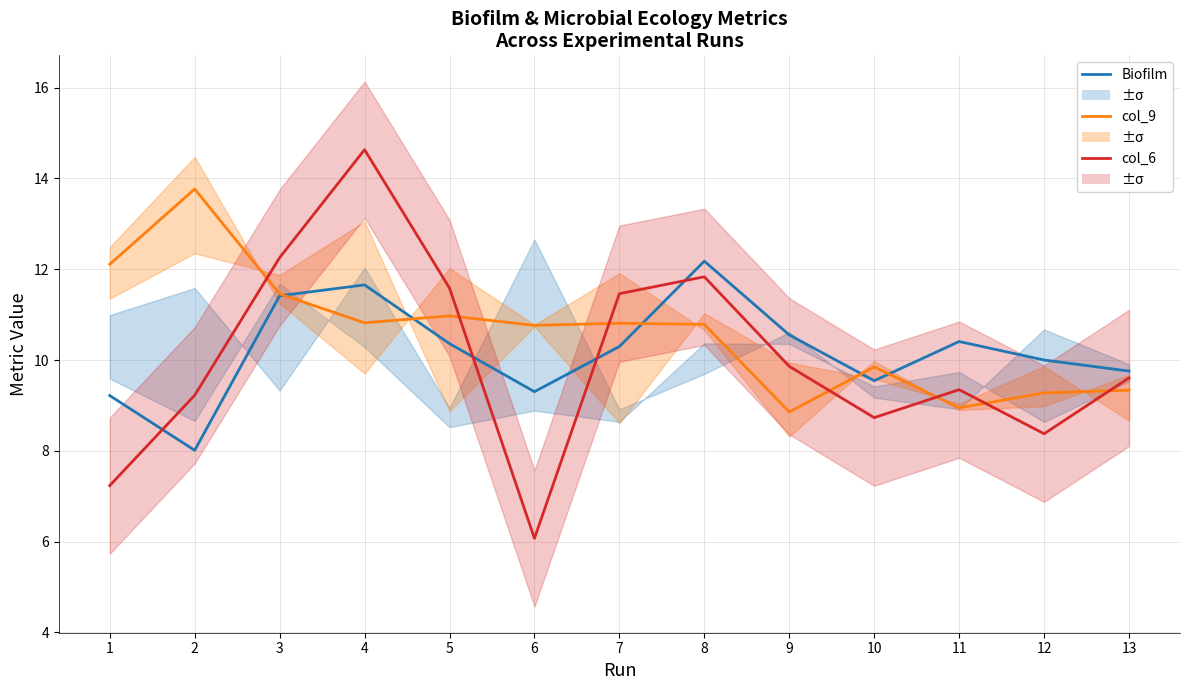

How many intersections are there between col_9 (Full Model) and col_6?

7